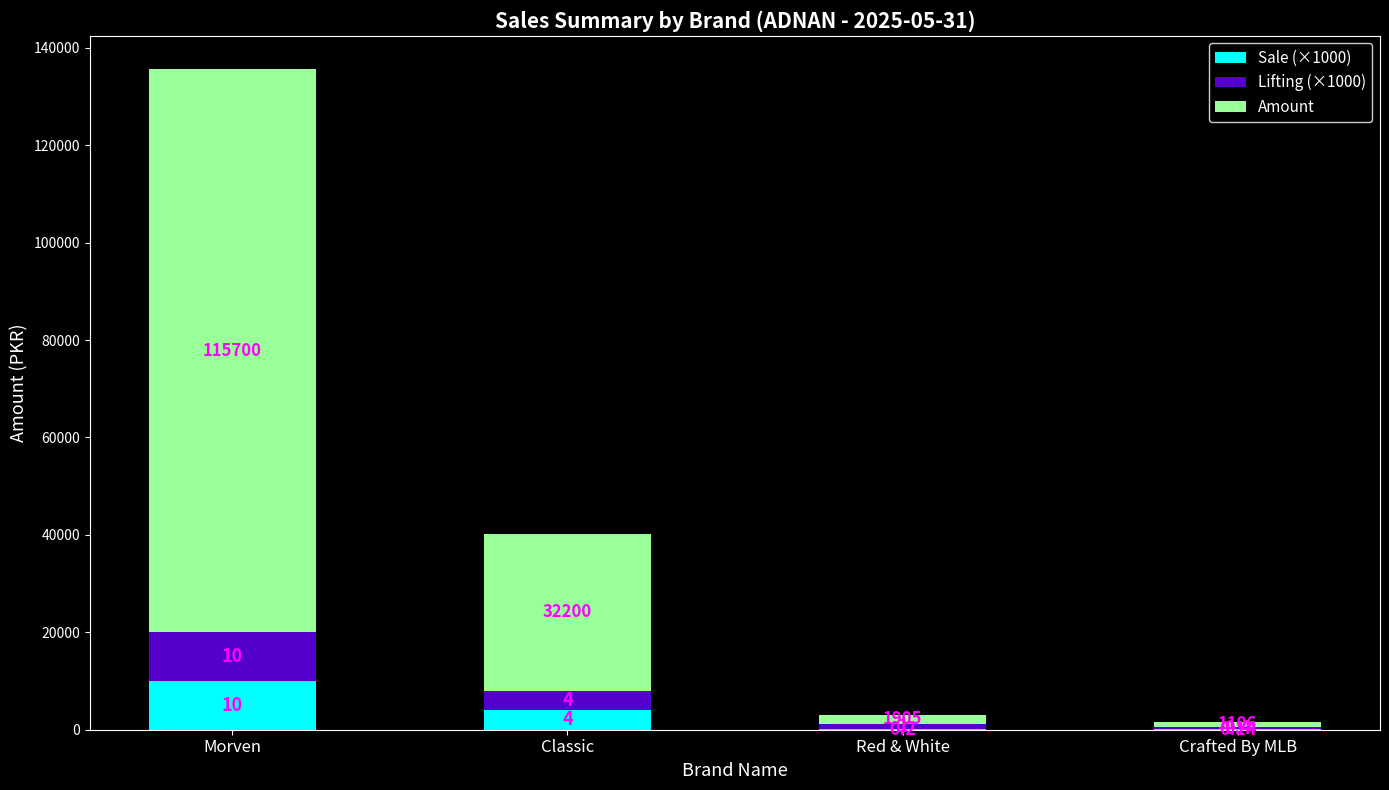

Are the bars horizontal?

No